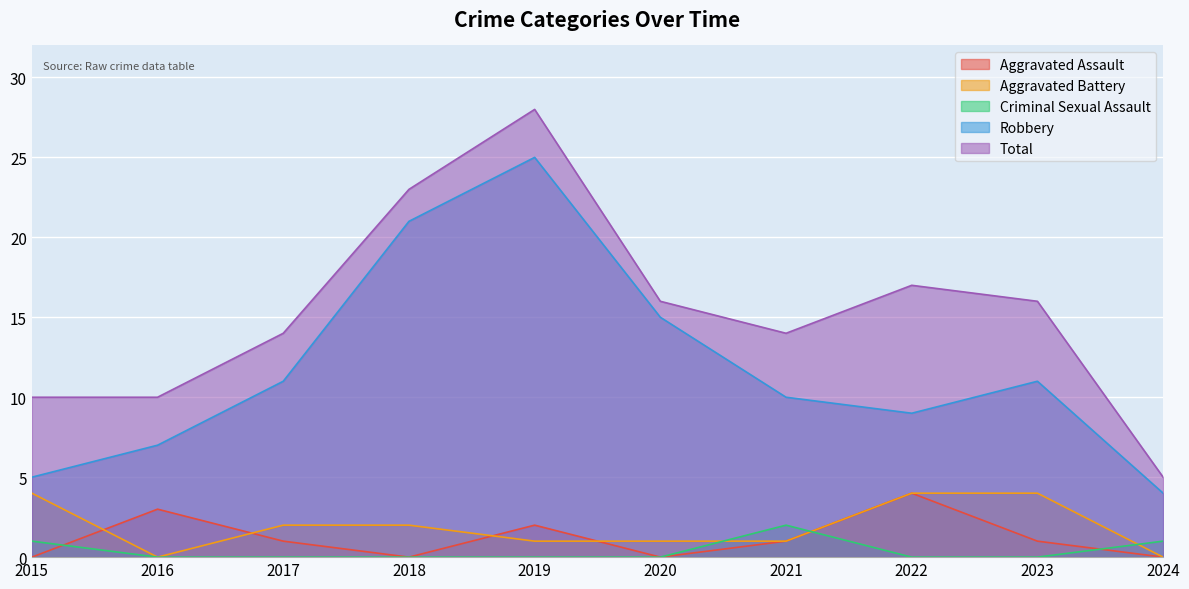

Is the value of Aggravated Assault at 2023 greater than the value of Criminal Sexual Assault at 2020?

Yes